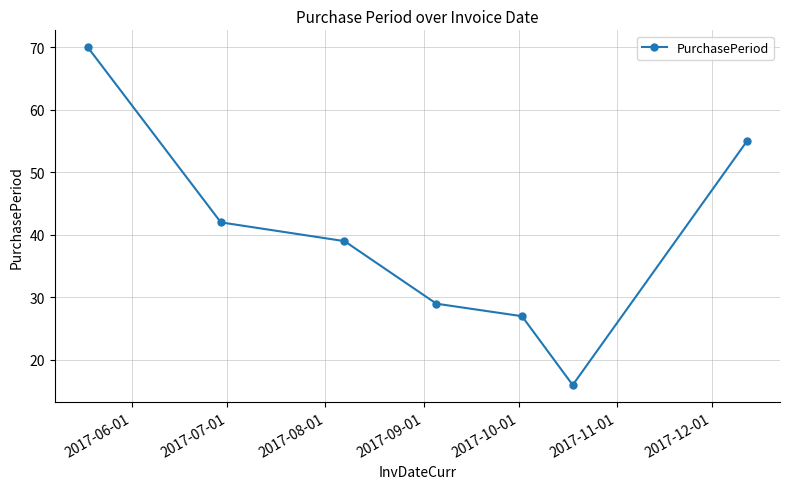

What is the difference between the second highest and minimum values?

39